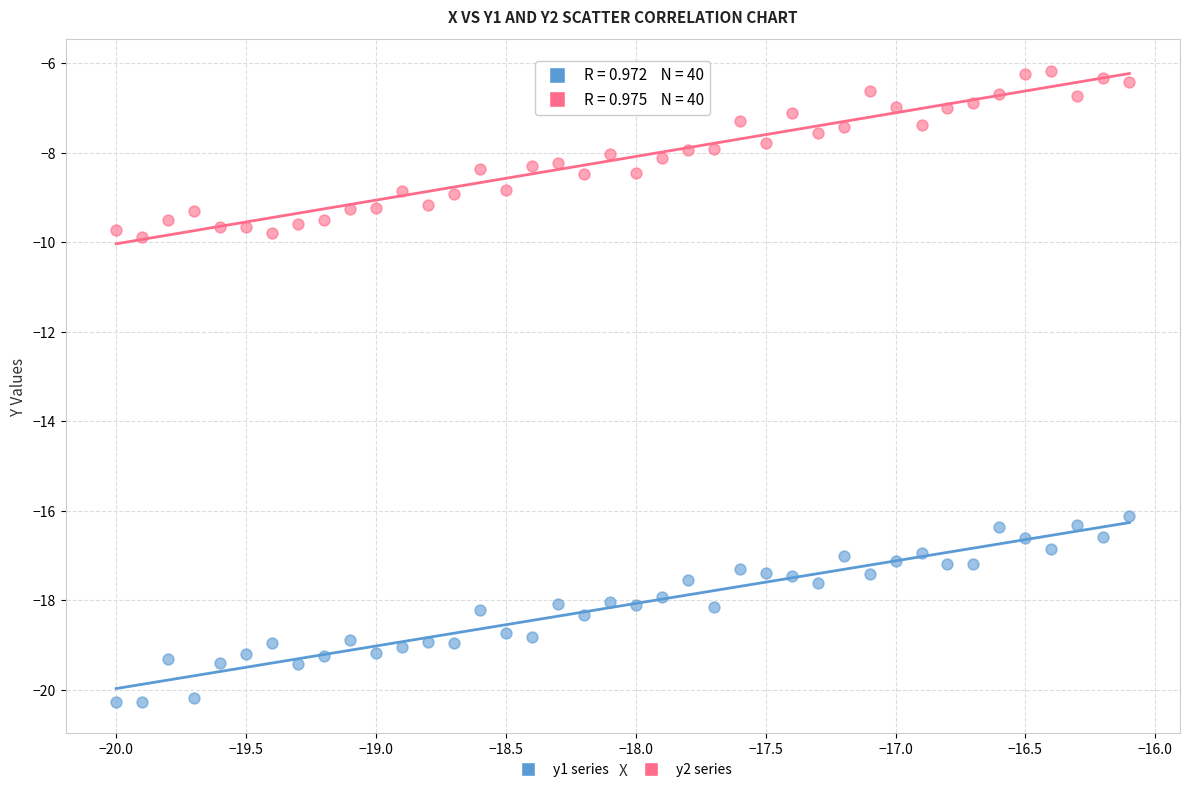

Across all data points, what is the range of Y values (max minus min)?

14.1